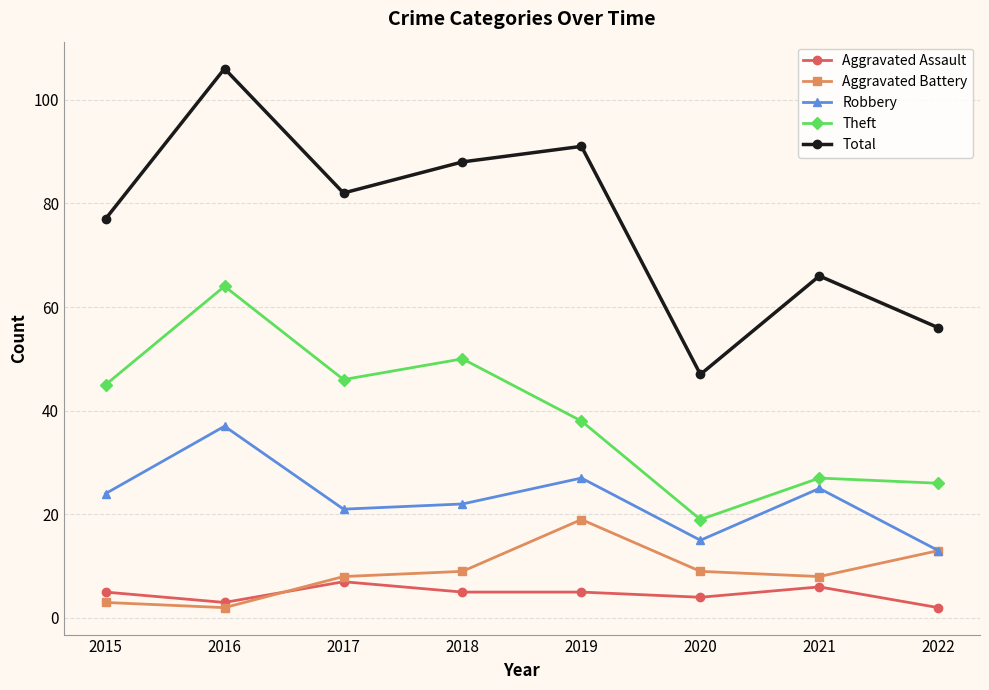

True or false: Total has a value of 134 at 2015.

False